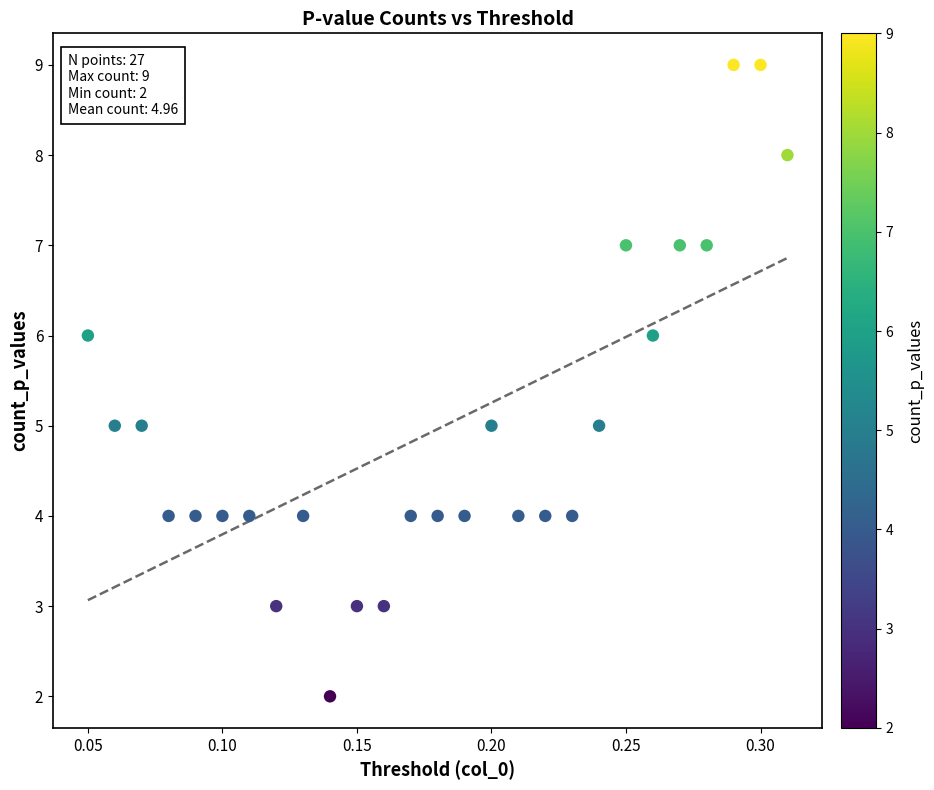

What is the range of Y values (max minus min)?

7